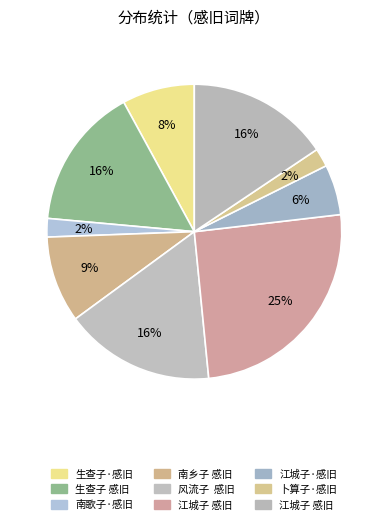

Is there a majority slice in this chart?

No